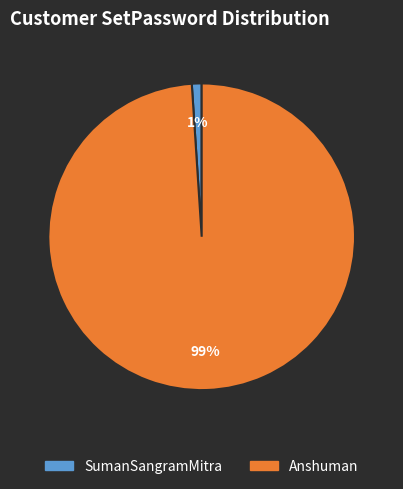

What is the majority slice?

Anshuman